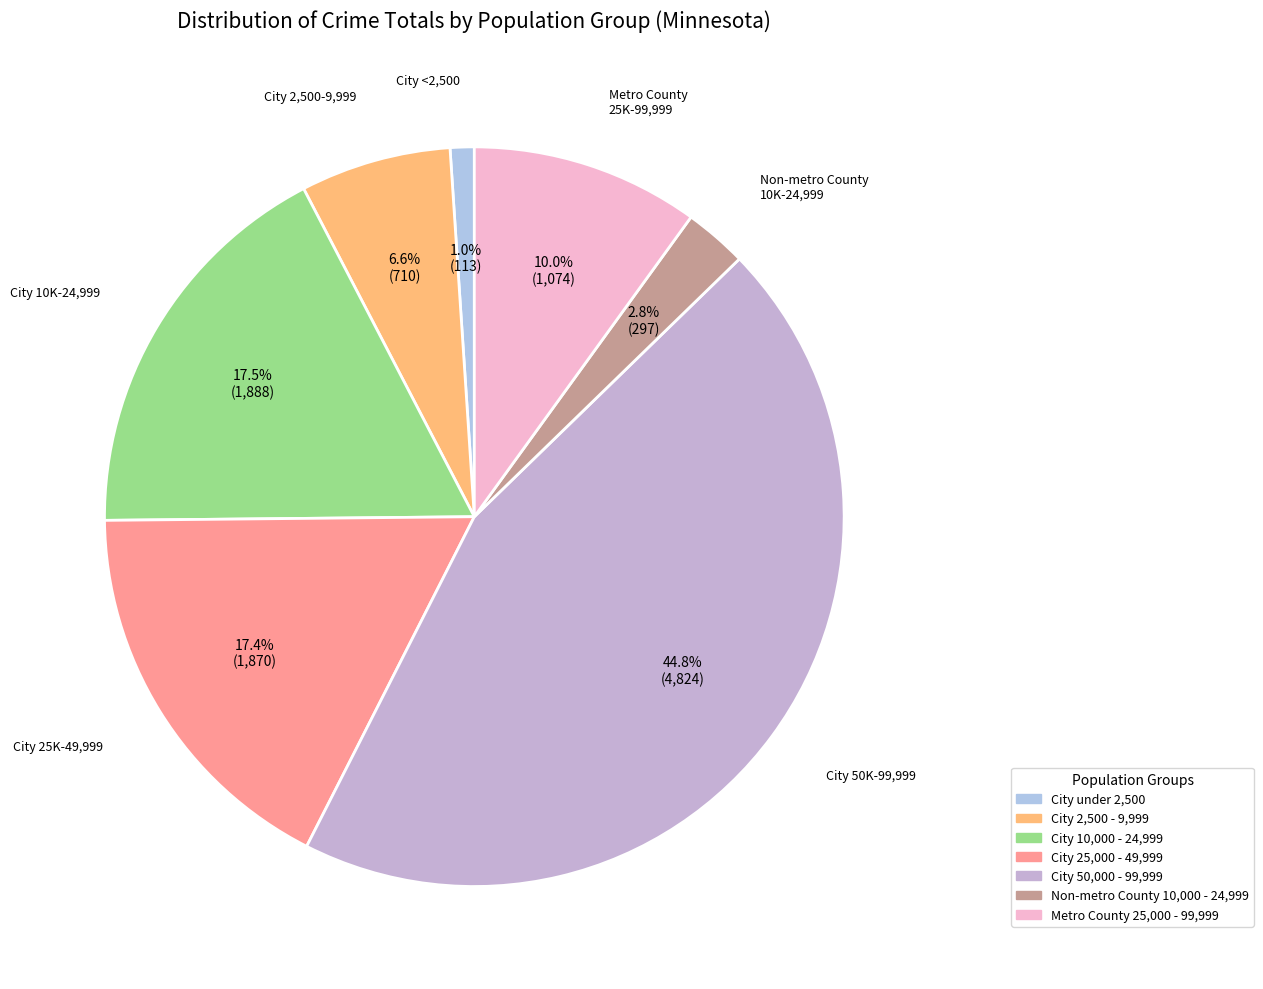

Is City 50,000 - 99,999 the majority of the pie?

No